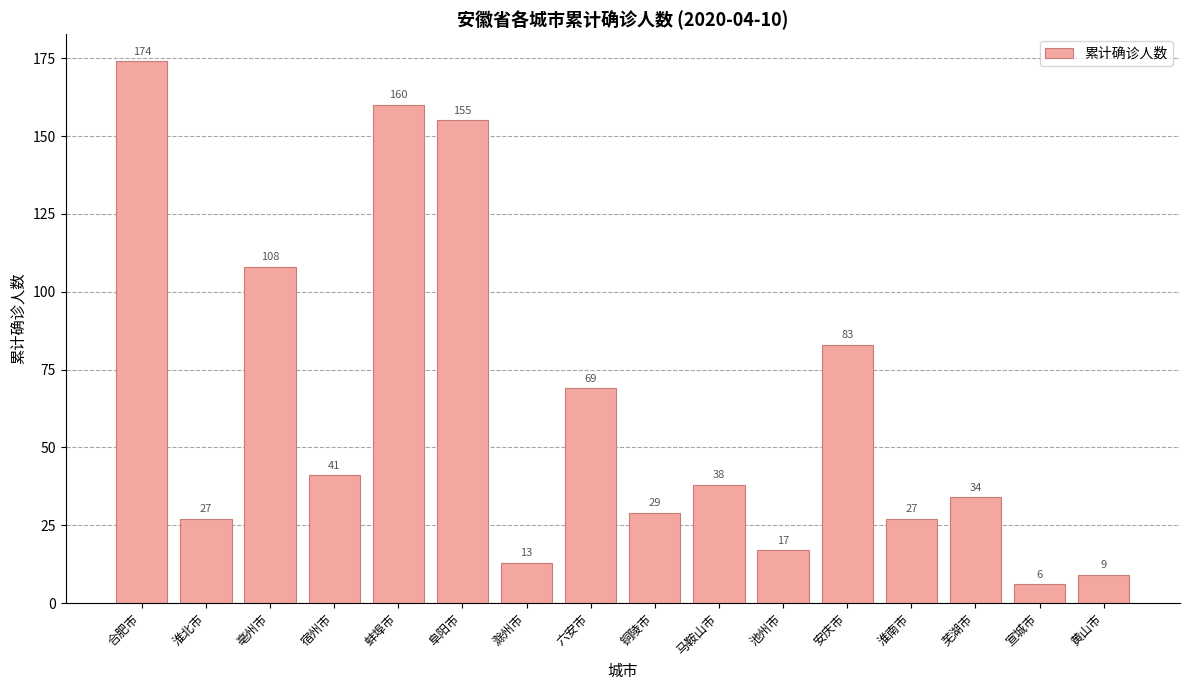

What is the change in value from 蚌埠市 to 六安市?

-91